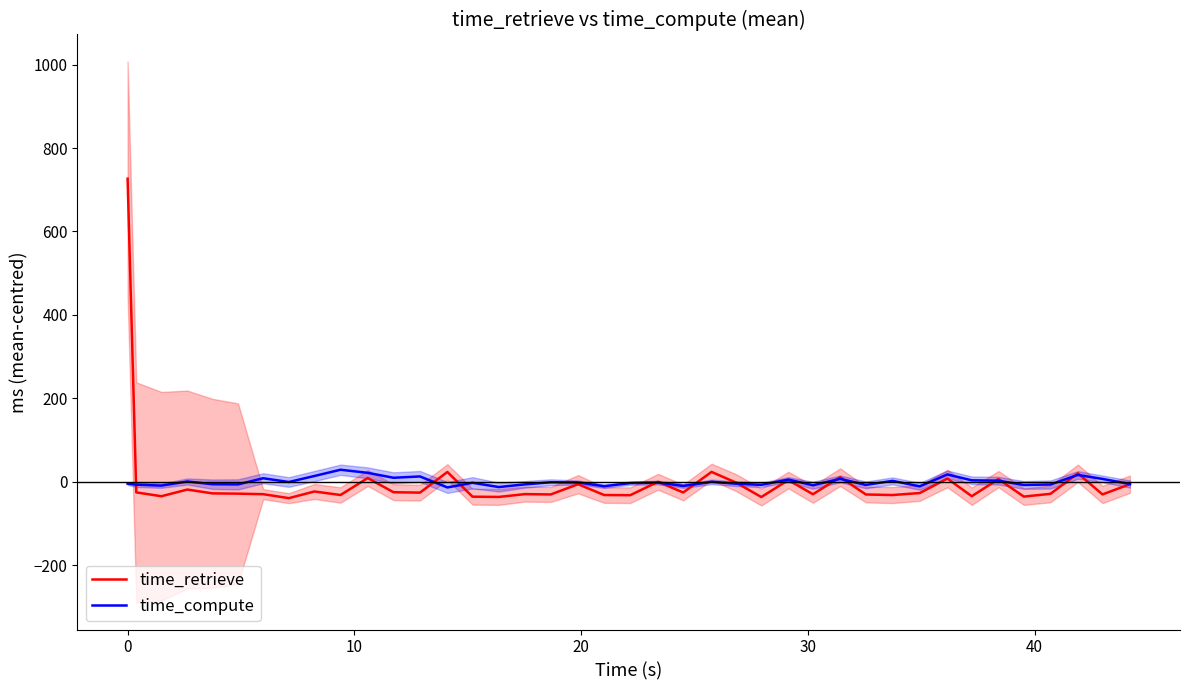

What is the maximum value for time_compute?

28.8